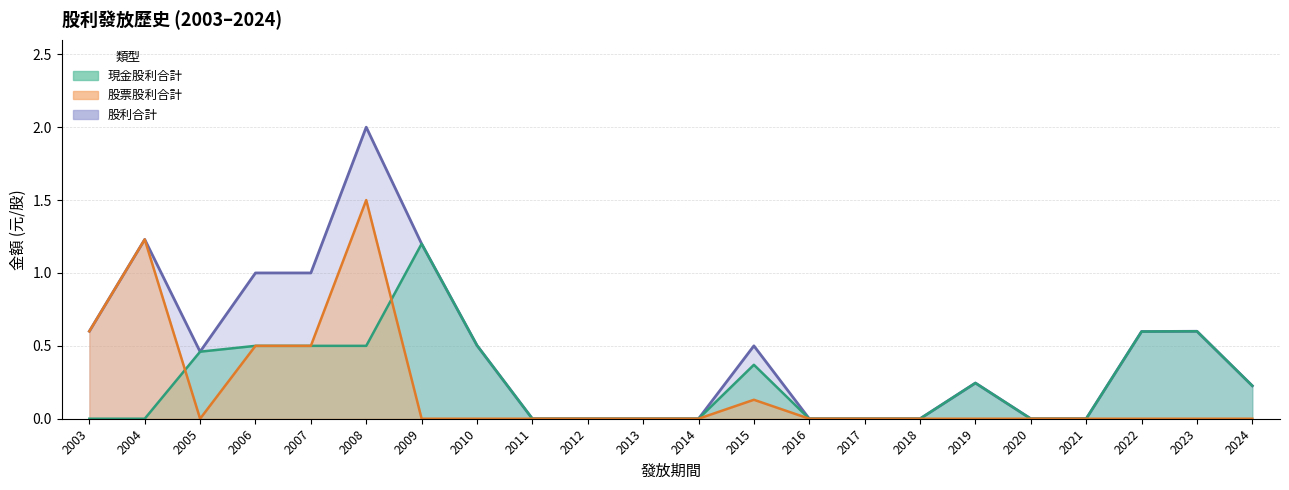

What is the difference between the maximum and minimum values in the 現金股利合計 series?

1.2